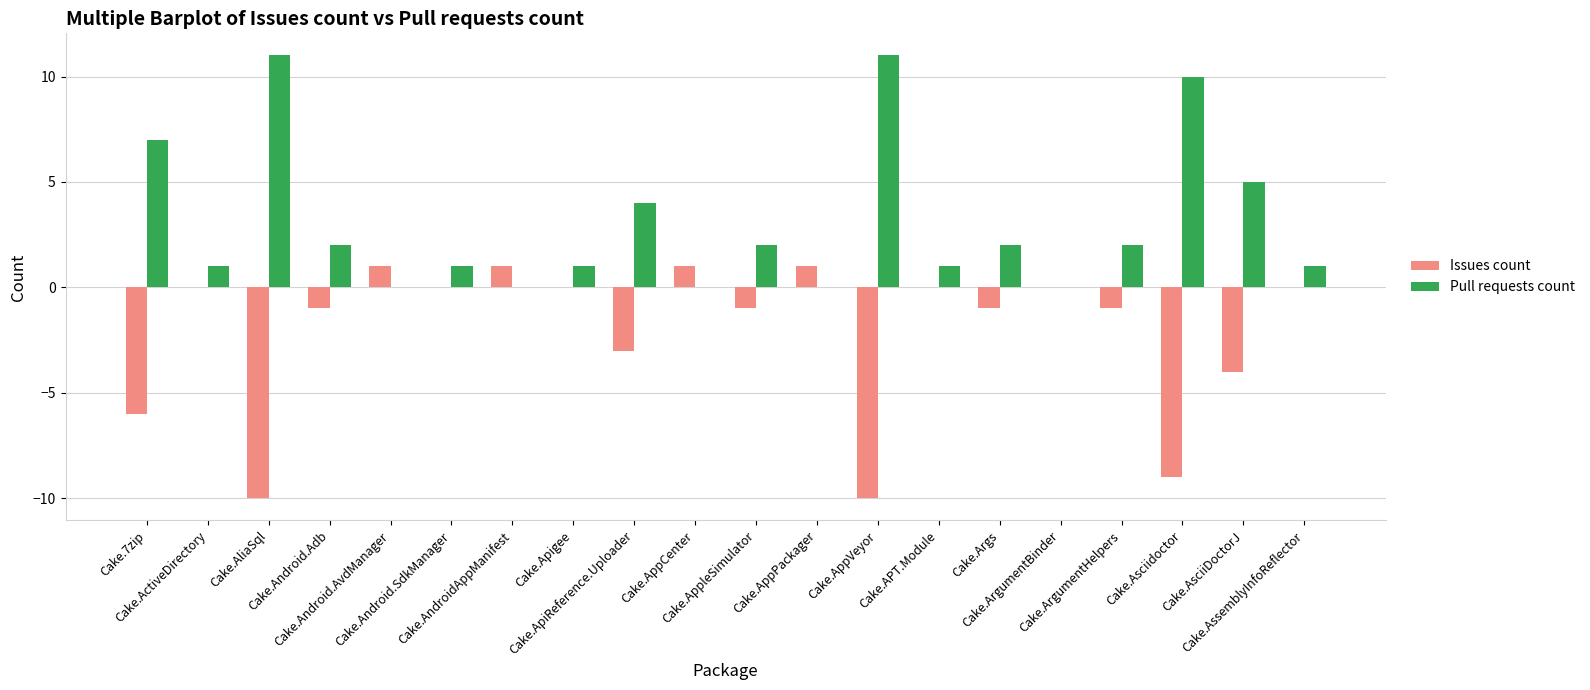

How many data points does each series have?

20